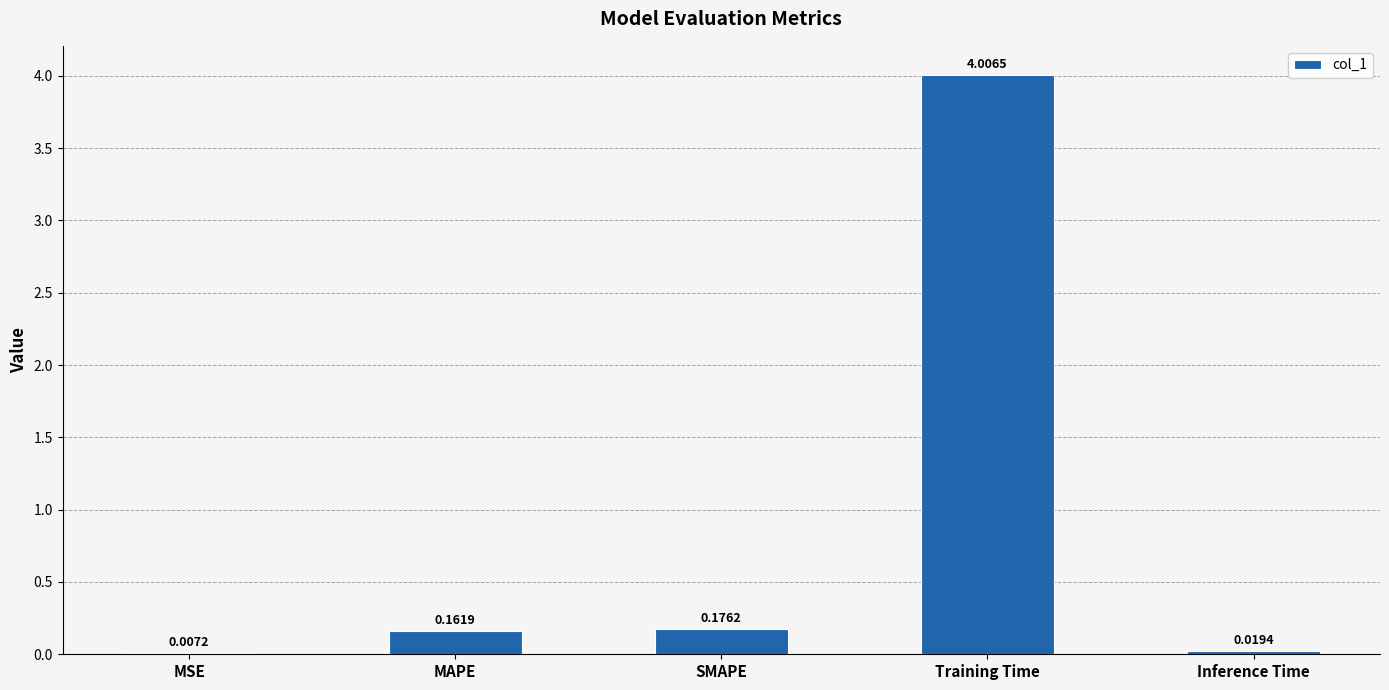

Count the number of categories in the chart.

5